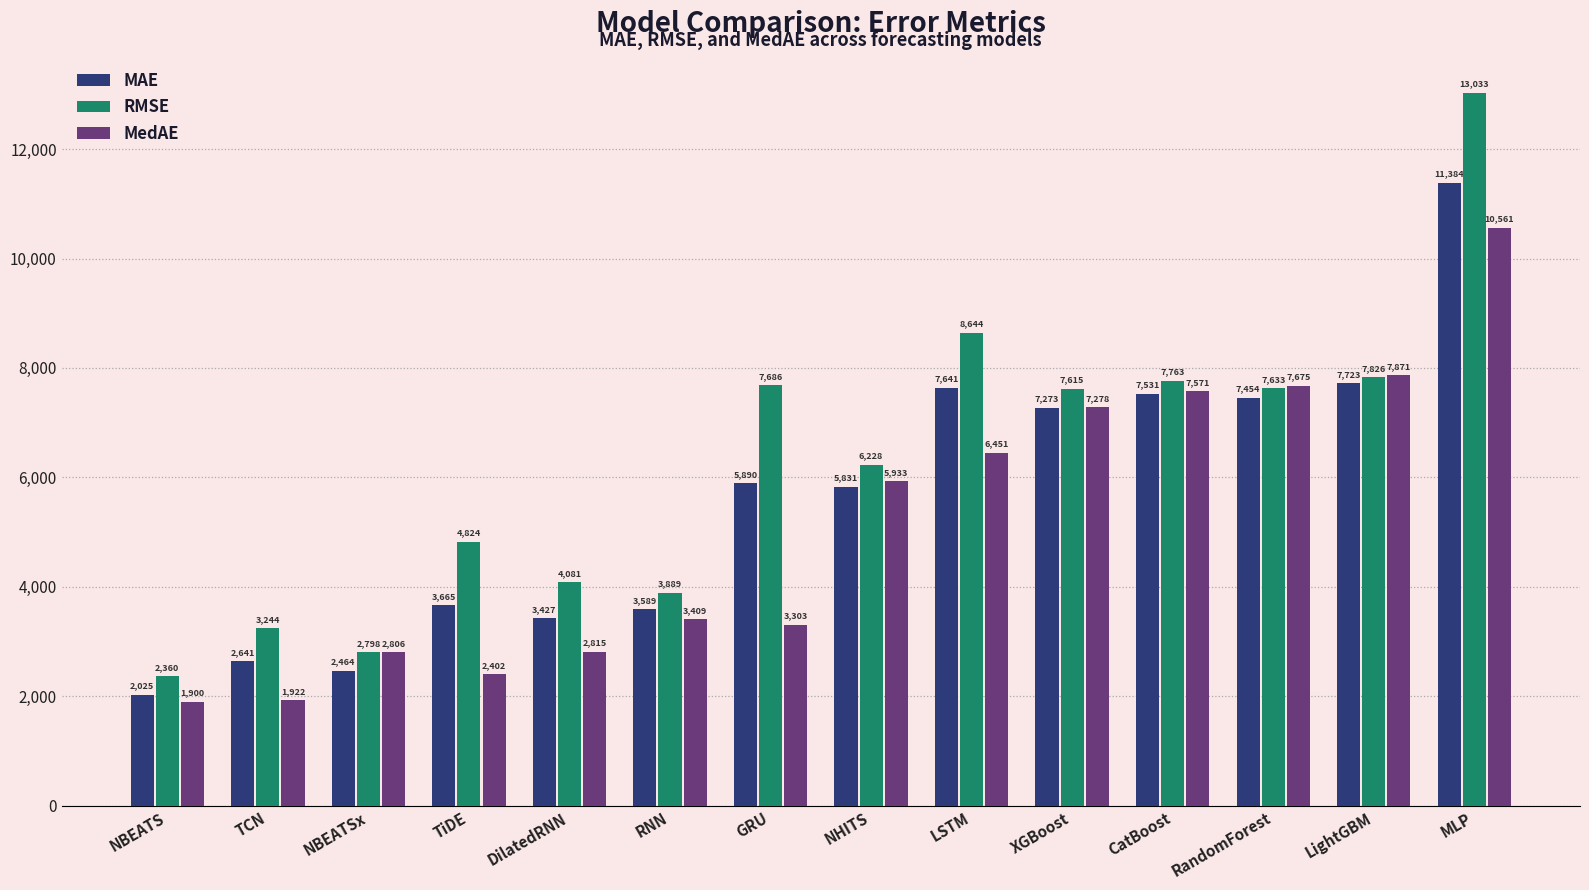

Which series changed the most between NBEATS and RNN?

MAE